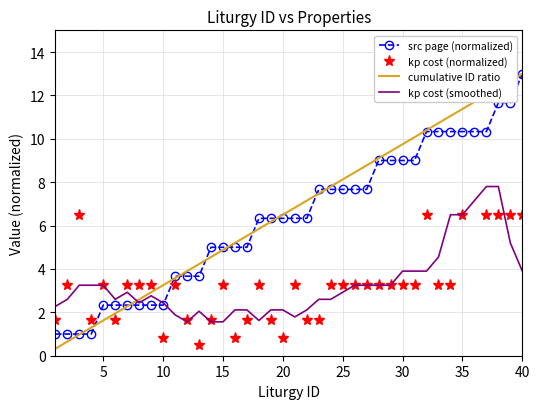

What are all the series names shown in the legend?

src page (normalized), kp cost (normalized), cumulative ID ratio, kp cost (smoothed)